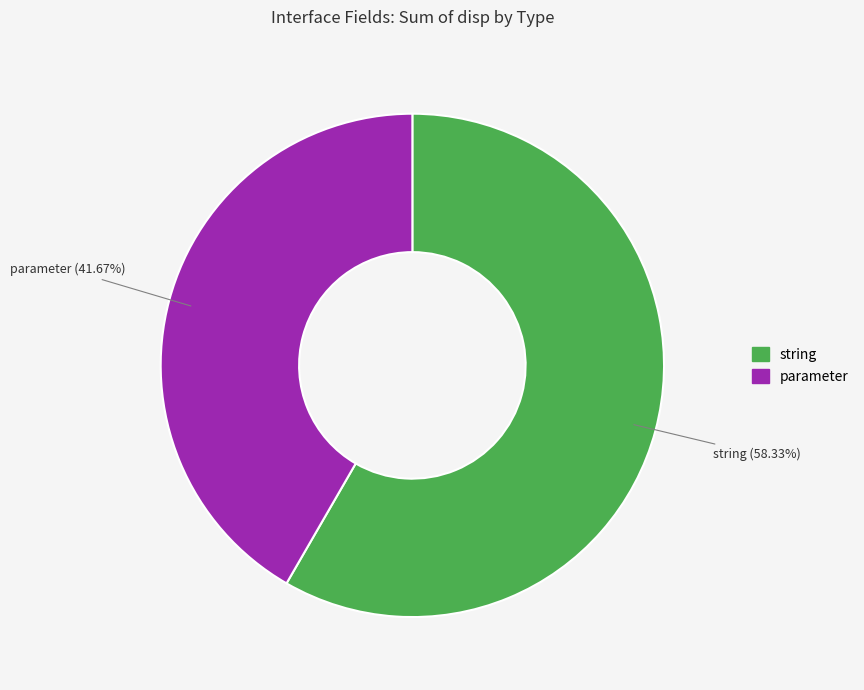

Which has a higher value, parameter or string?

string